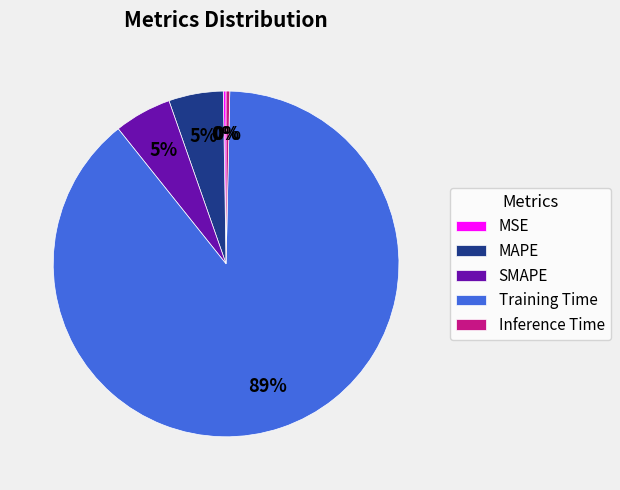

True or false: SMAPE accounts for 1% of the total.

False